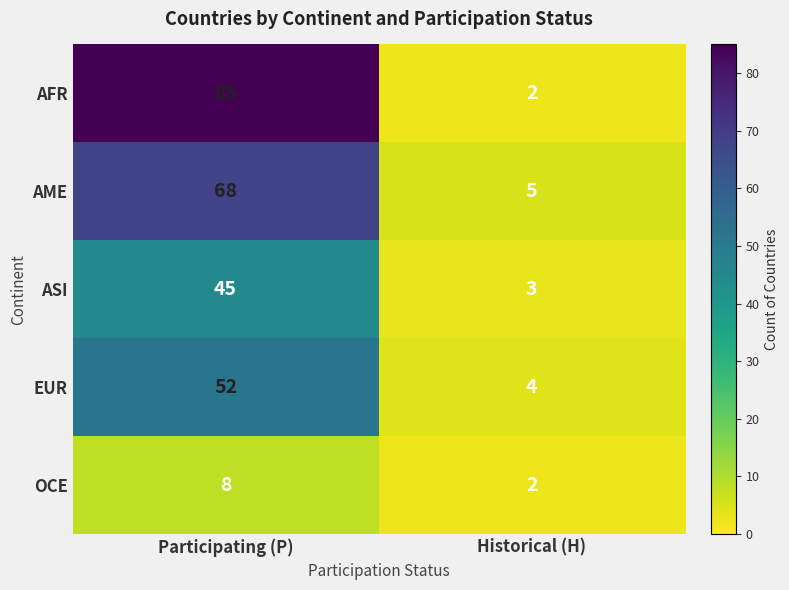

The value of AME at Participating (P) is 28. True or false?

False